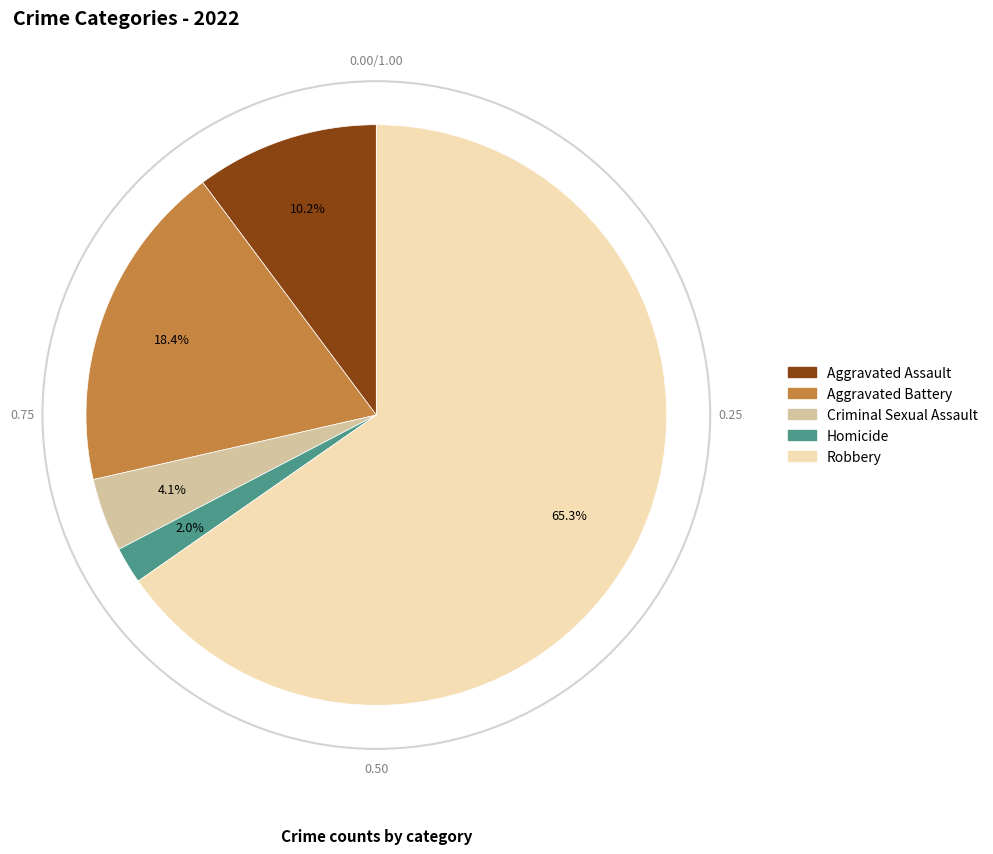

Is there a majority slice in this chart?

Yes